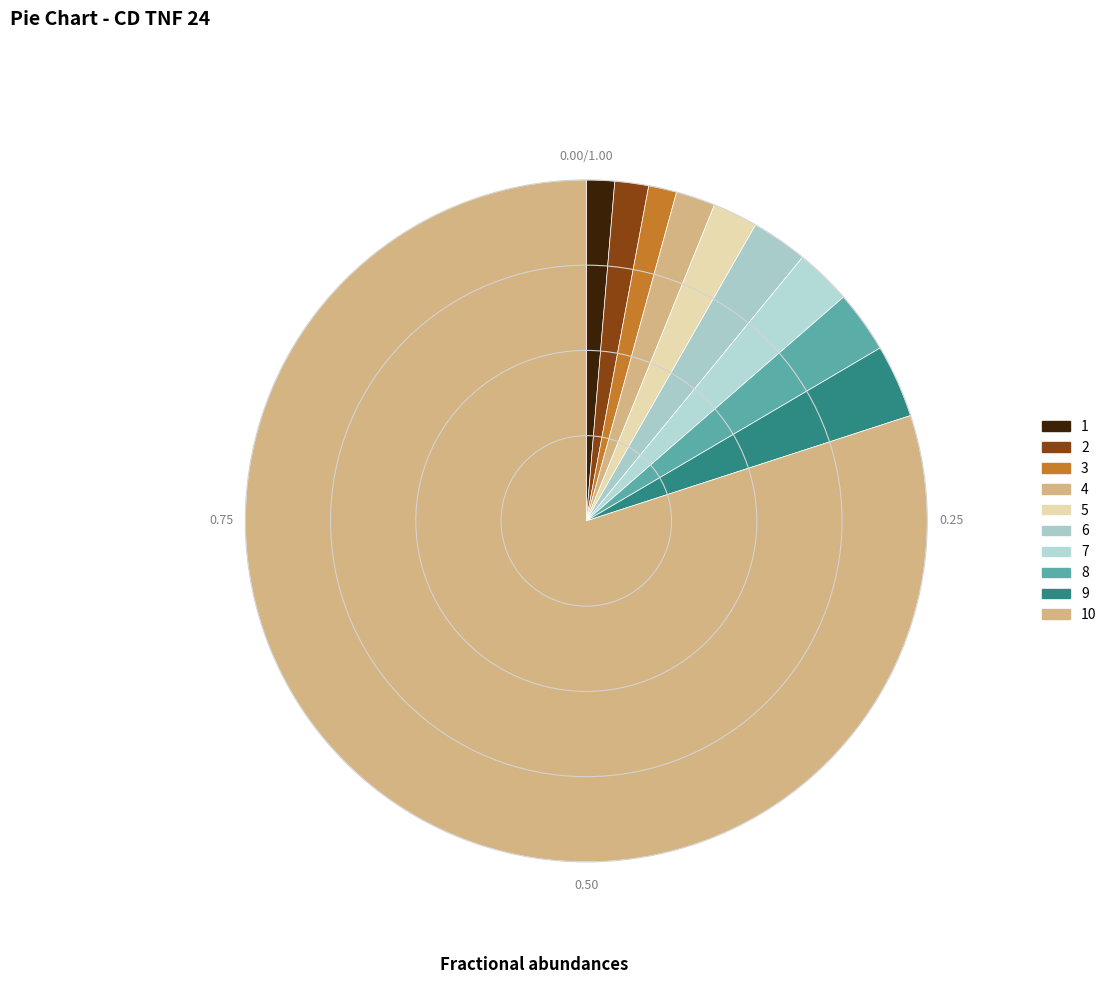

Approximately how many times larger is the value at 9 compared to 7?

1.3